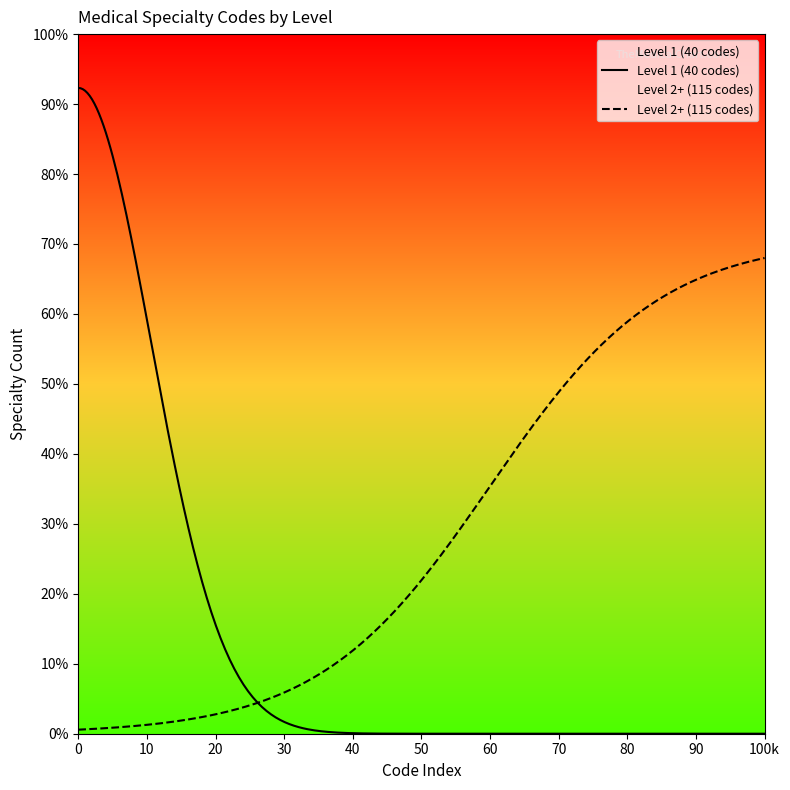

What is the difference between the values at Level 1 and Level 2+?

75